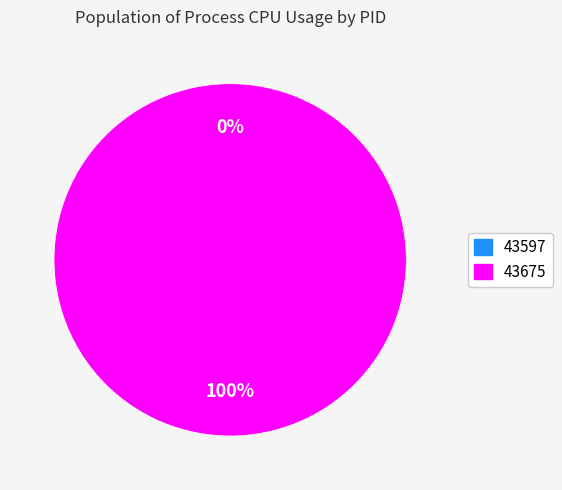

To the nearest percent, what is the difference between the 43597 and 43675 slice percentages?

100%